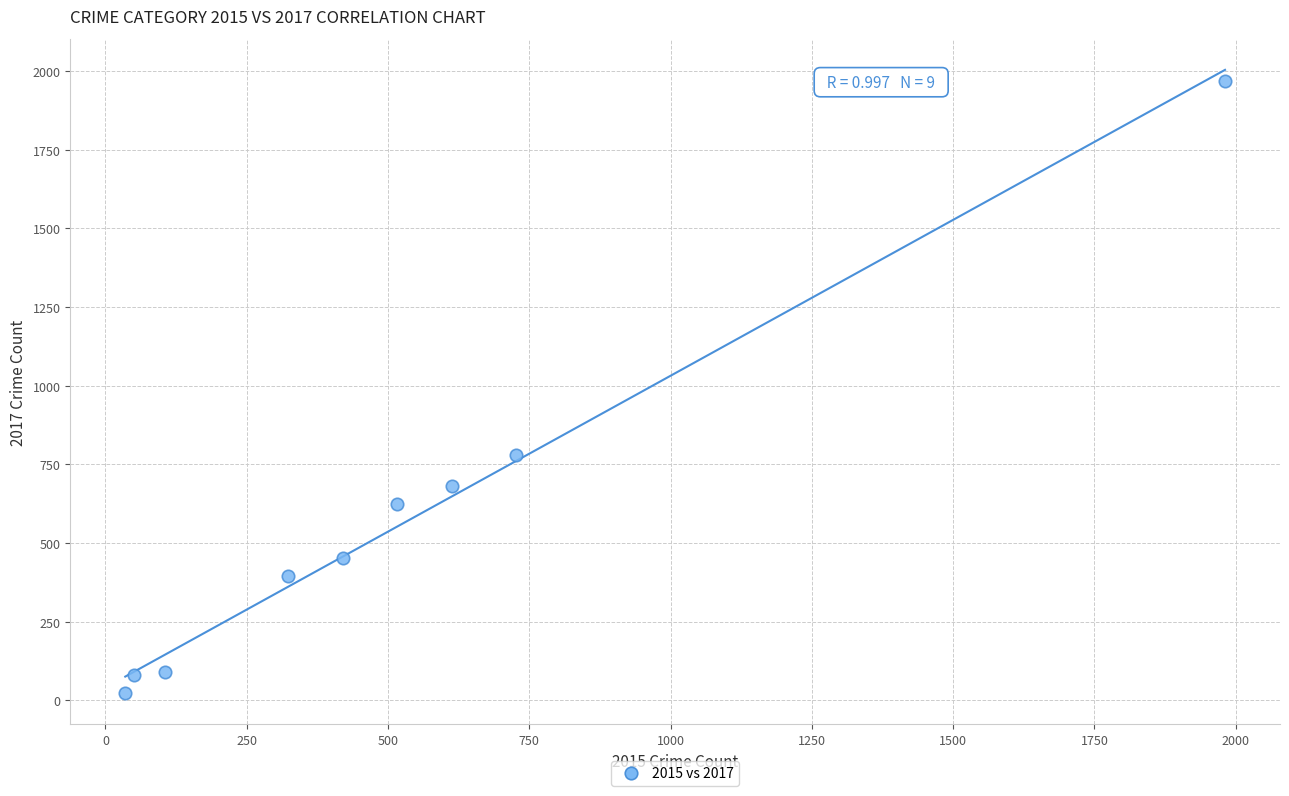

What is the average Y value?

566